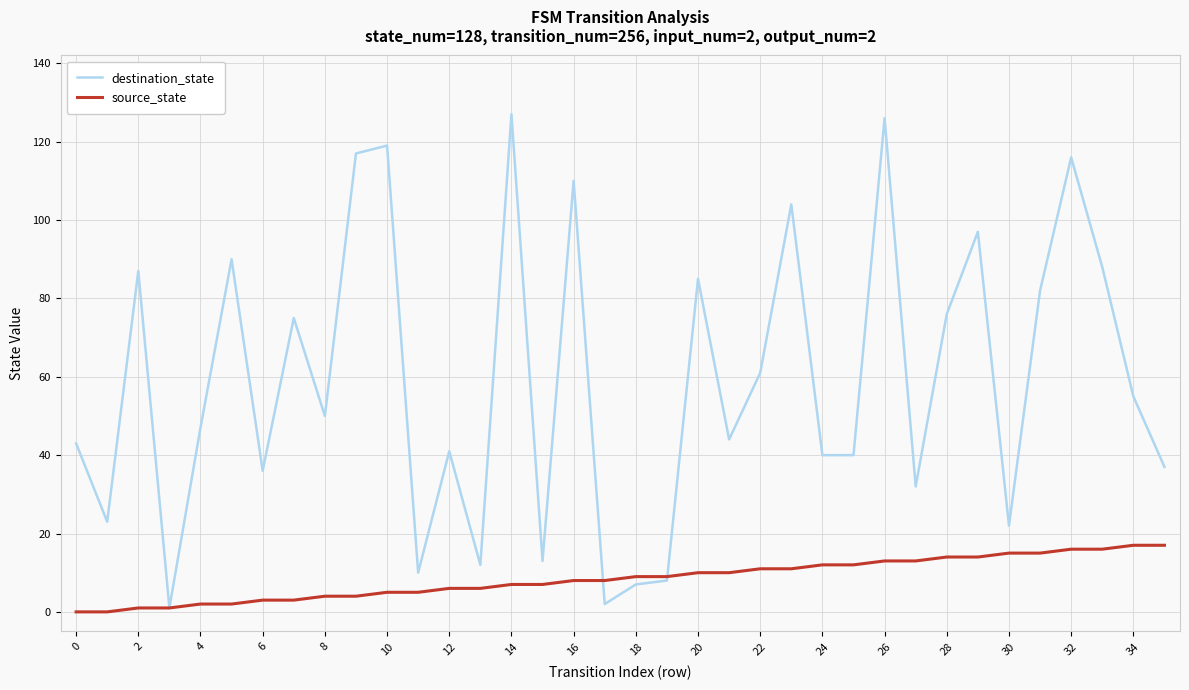

After their last crossing, which series has the higher values: source_state or destination_state?

destination_state